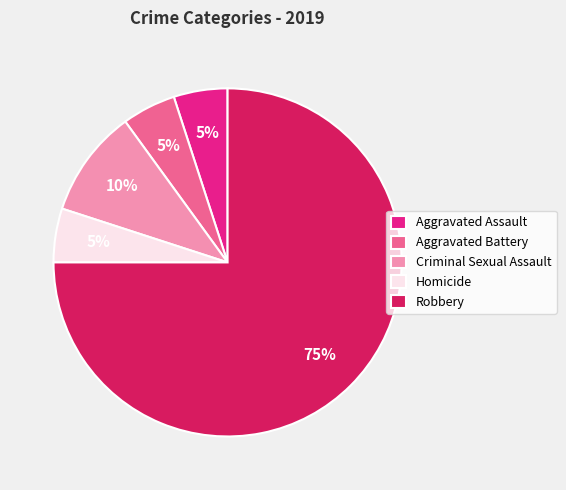

How many segments does this pie chart have?

5